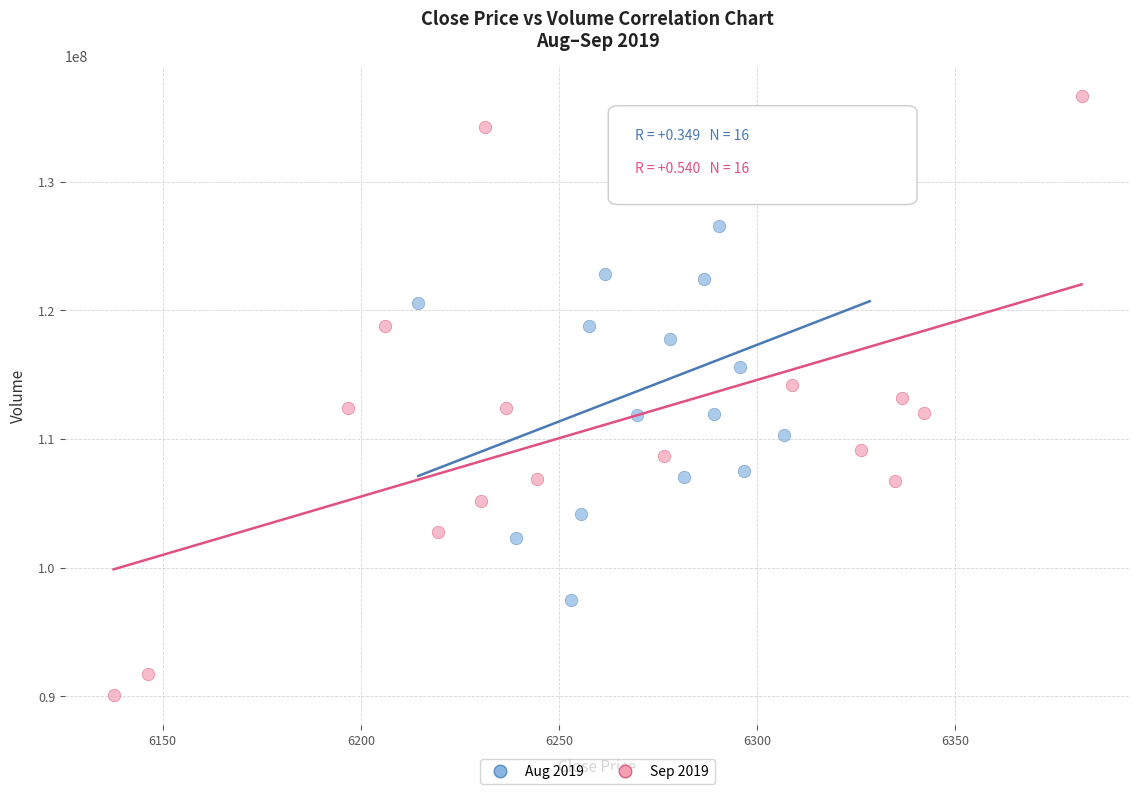

Which series reaches the minimum Y coordinate?

Sep 2019